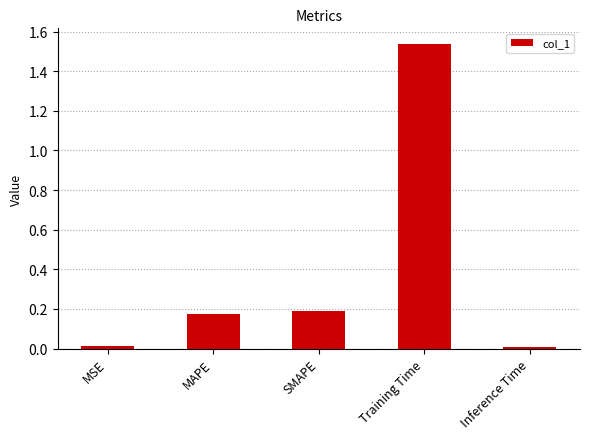

The chart shows a value of 0.2 at MAPE. True or false?

True